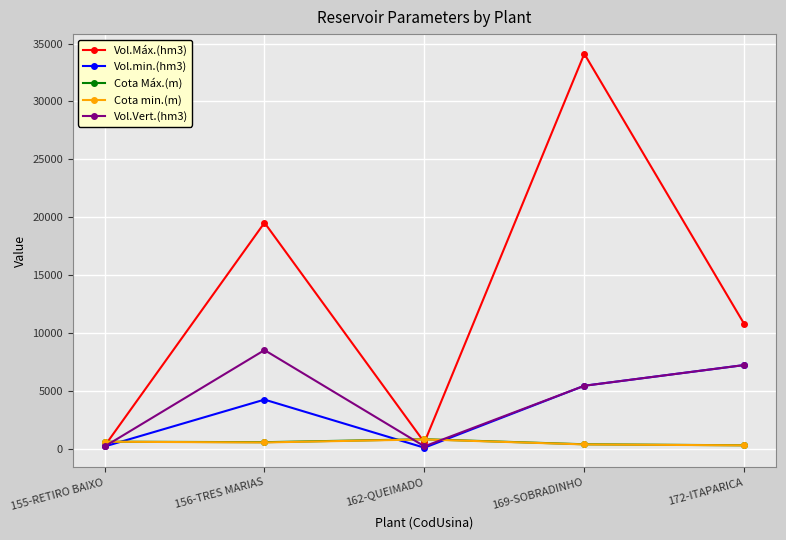

What is the difference between the second highest and second lowest values in the Cota min.(m) series?

233.5